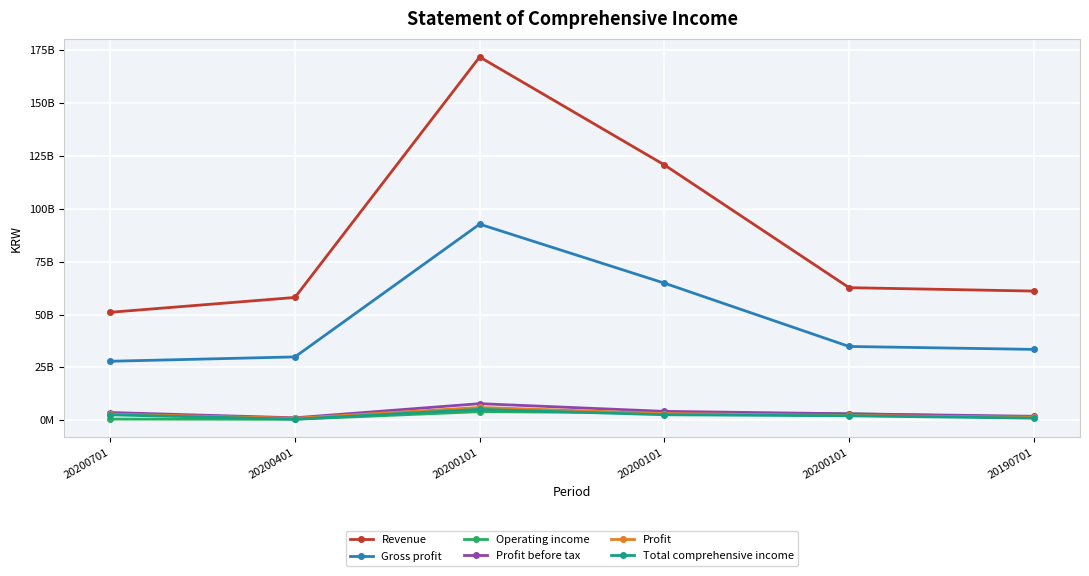

Reading right to left, list all the values displayed in this chart.

Revenue: 61097535696	62706497670	120782275900	171840624469	58075778230	51058348569
Gross profit: 33510705970	34894355280	64853238110	92752294178	29958882830	27899056068
Operating income: 1446896606	3058208212	3503281534	4061585225	445073322	558303691
Profit before tax: 1870750575	3036617798	4192037857	7838007555	1155420059	3645969698
Profit: 1452591854	2254500271	3176998719	6061548551	922498448	2884549832
Total comprehensive income: 982254068	2092917857	2587736253	5144319602	494818396	2556583349